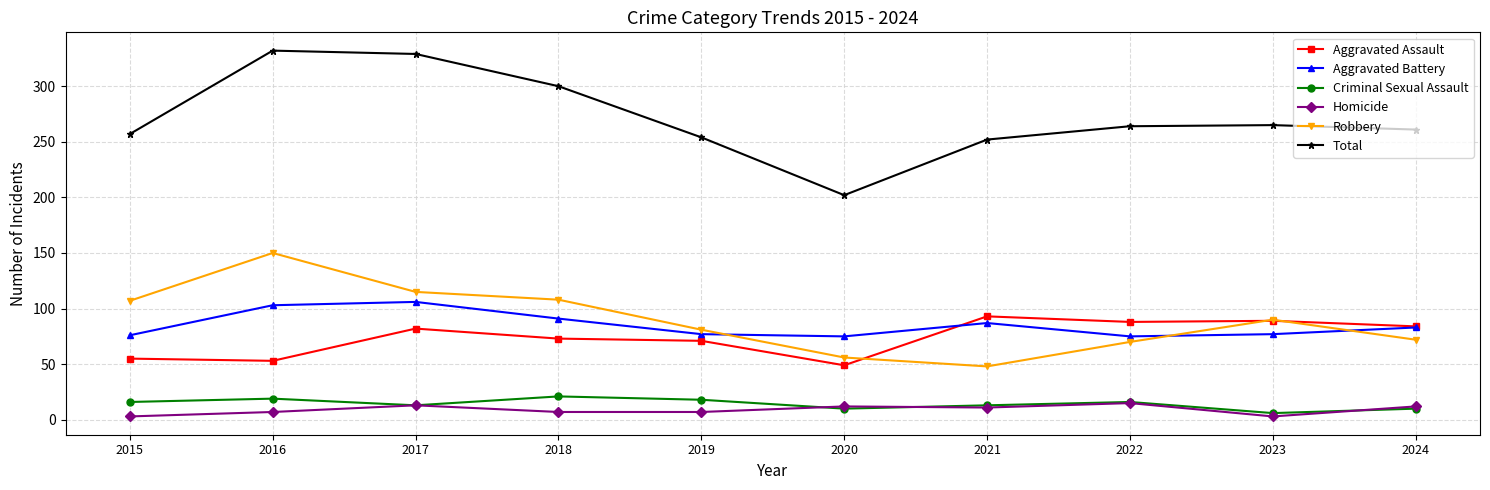

What is the maximum value shown in the chart?

332